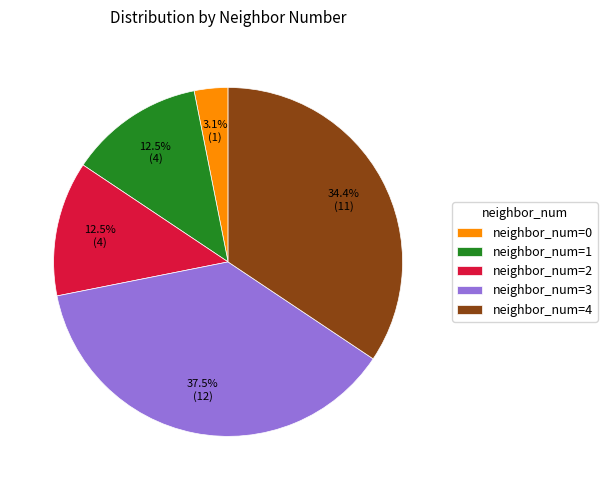

To the nearest percent, what is the average slice percentage?

20%